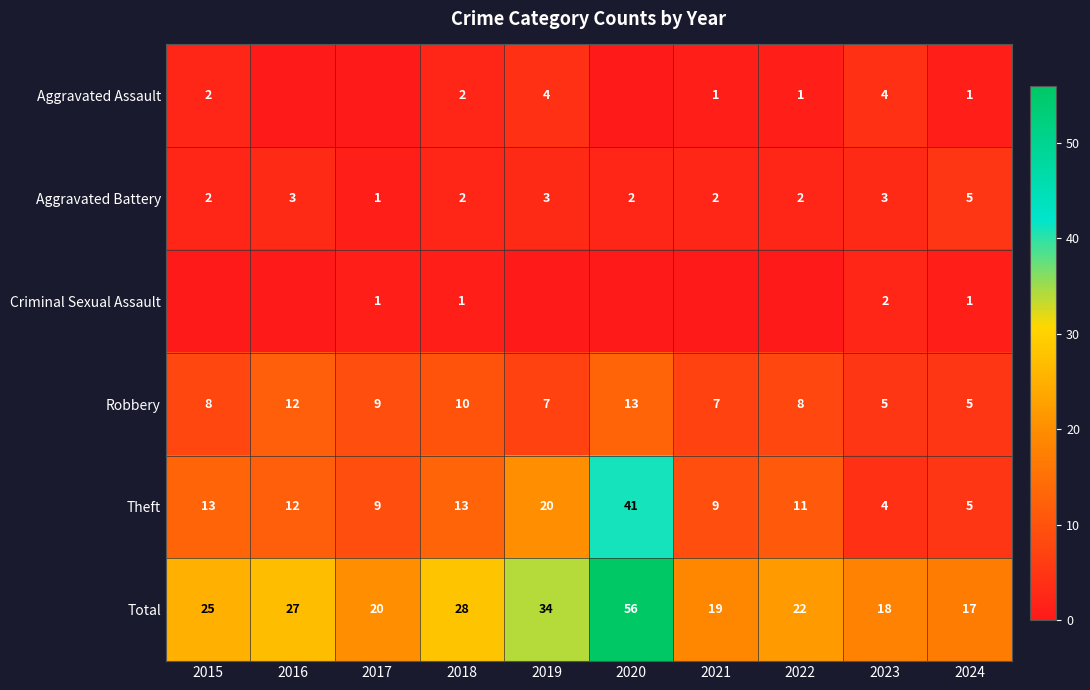

Which series changed the most between 2021 and 2024?

Theft